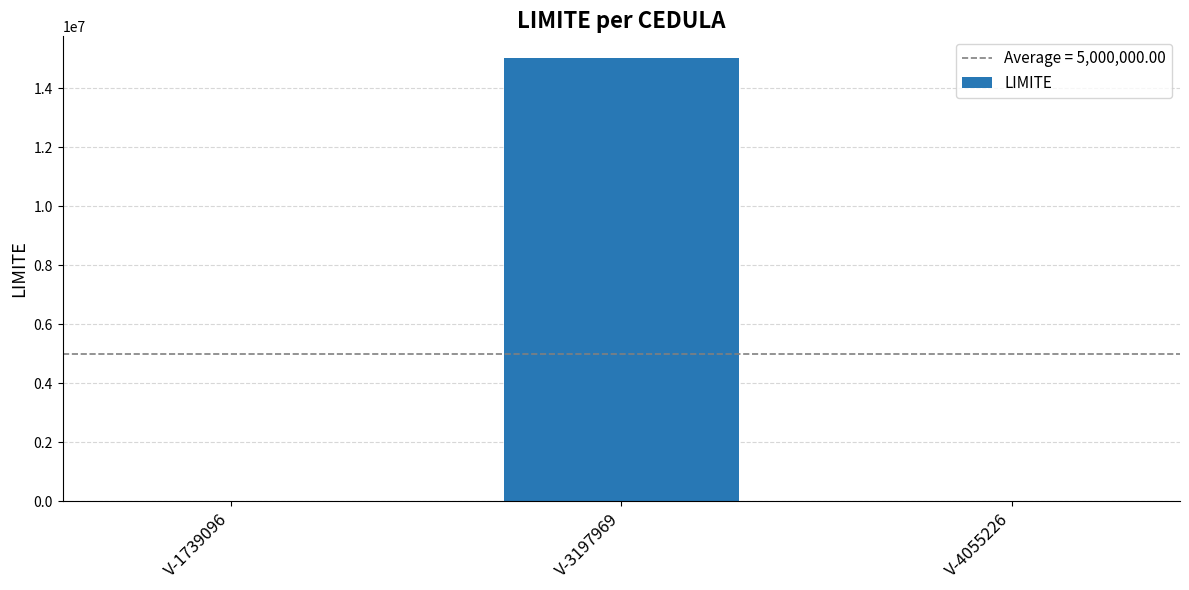

The chart shows a value of 6737839 at V-1739096. True or false?

False